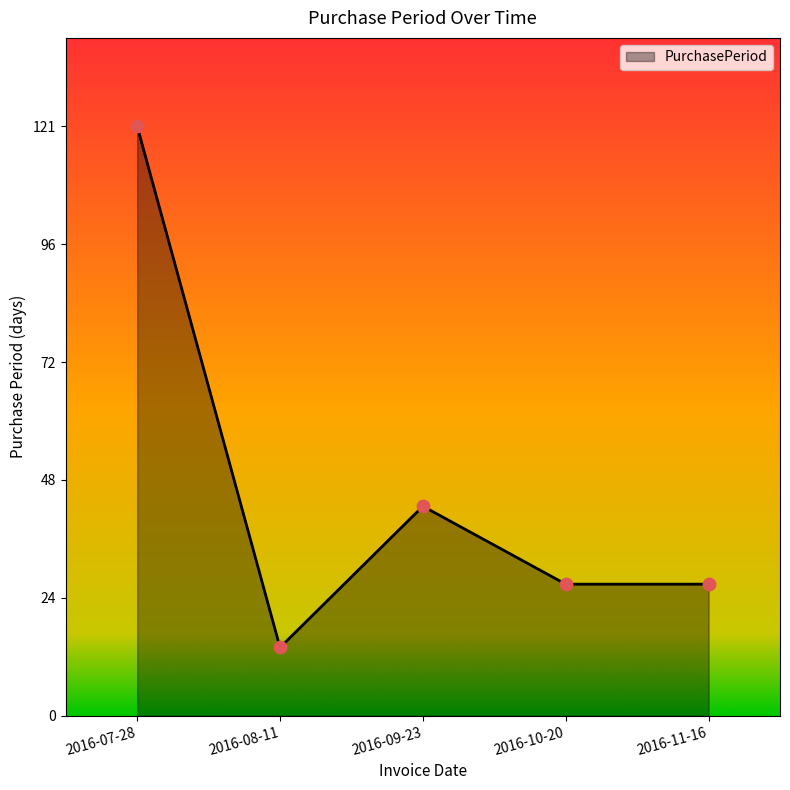

What is the ratio of the value at 2016-09-23 to the value at 2016-11-16?

1.6